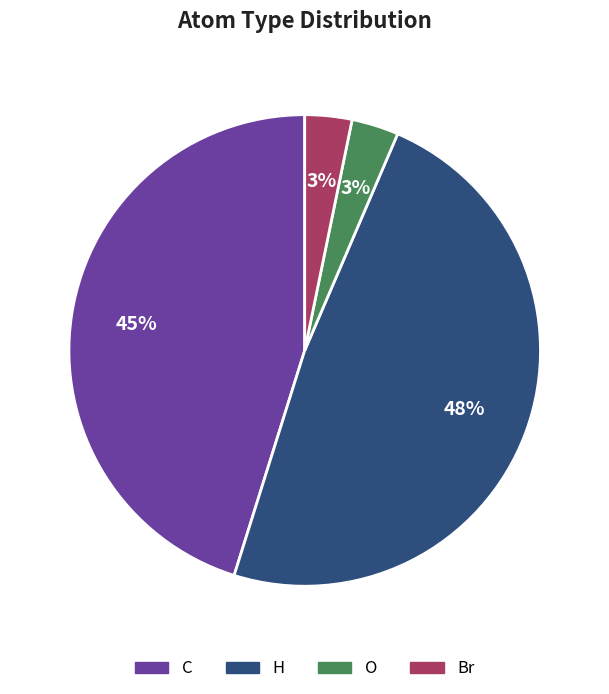

Combined, do O and H account for over 50%?

Yes